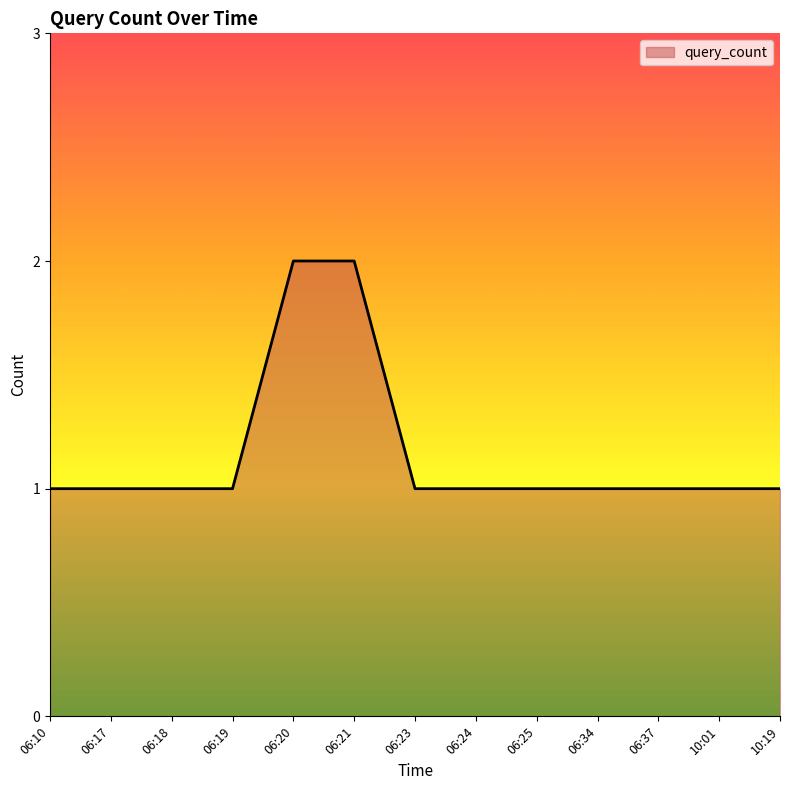

Reading right to left, transcribe all the data shown in this chart.

1	1	1	1	1	1	1	2	2	1	1	1	1